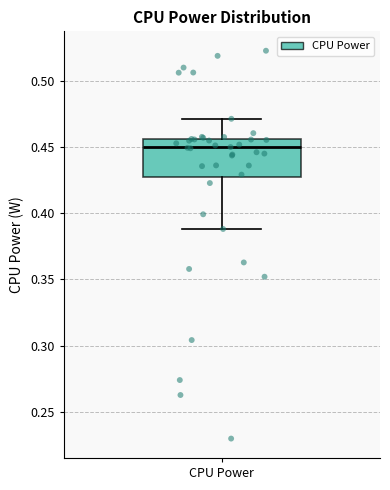

Where does the upper whisker of the box for CPU Power end on the y-axis? The values are not printed on the chart, so give them approximately, as read against the axis.

0.470